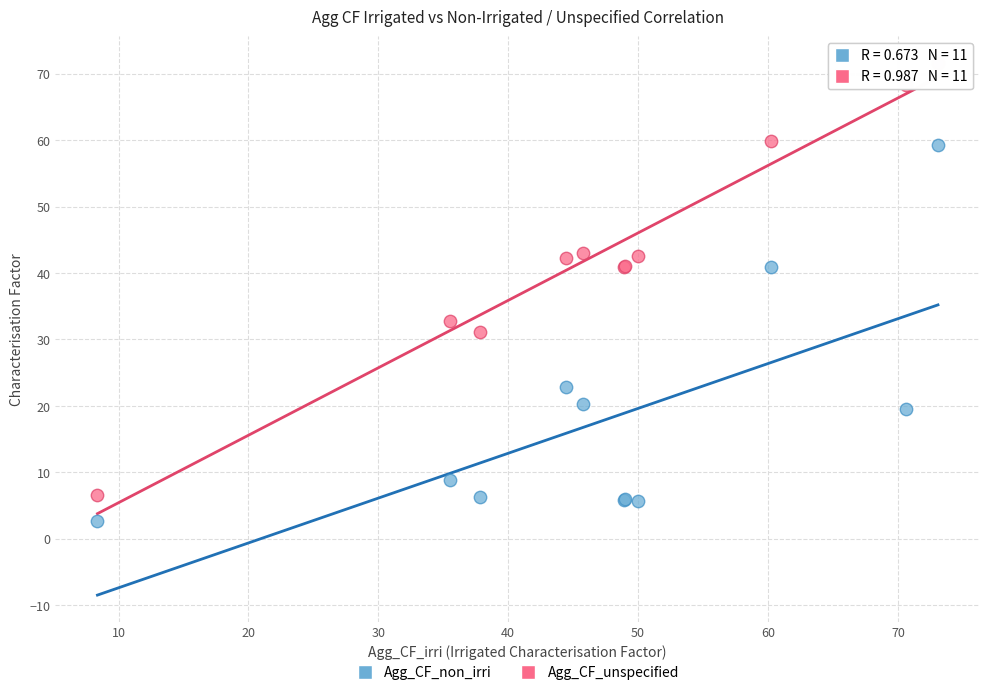

Which series reaches the minimum Y coordinate?

Agg_CF_non_irri